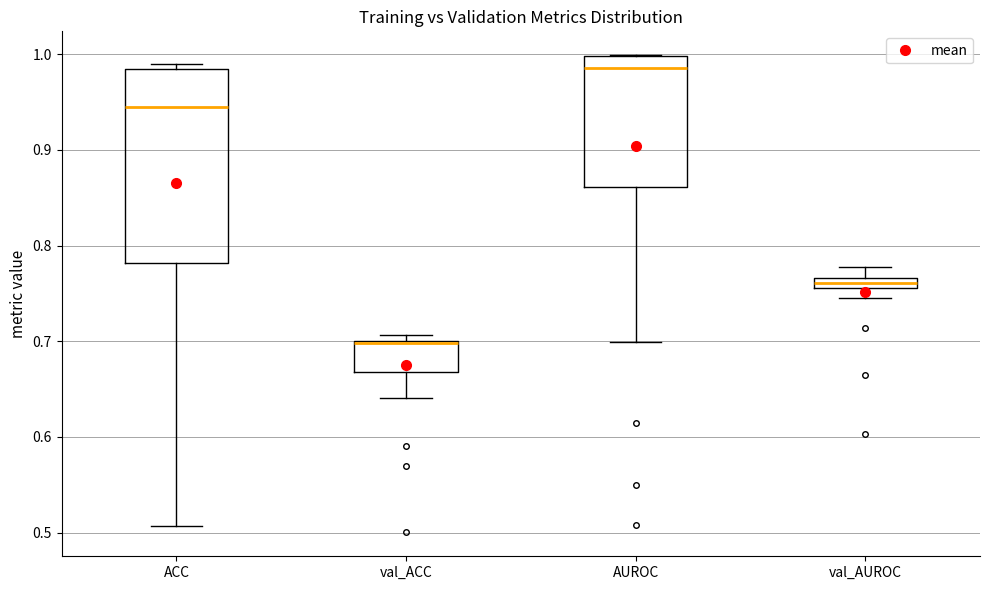

Where is the lower edge of the box for val_ACC on the y-axis? The values are not printed on the chart, so give them approximately, as read against the axis.

0.67